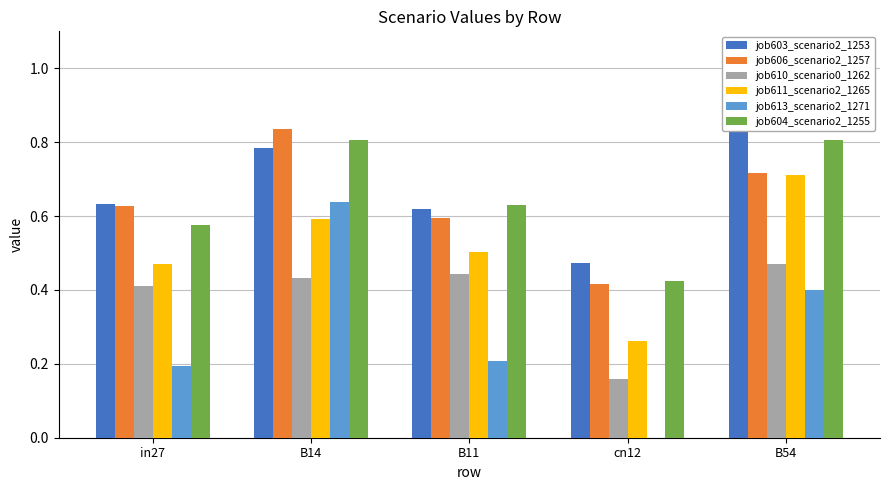

Does the chart contain any negative values?

No